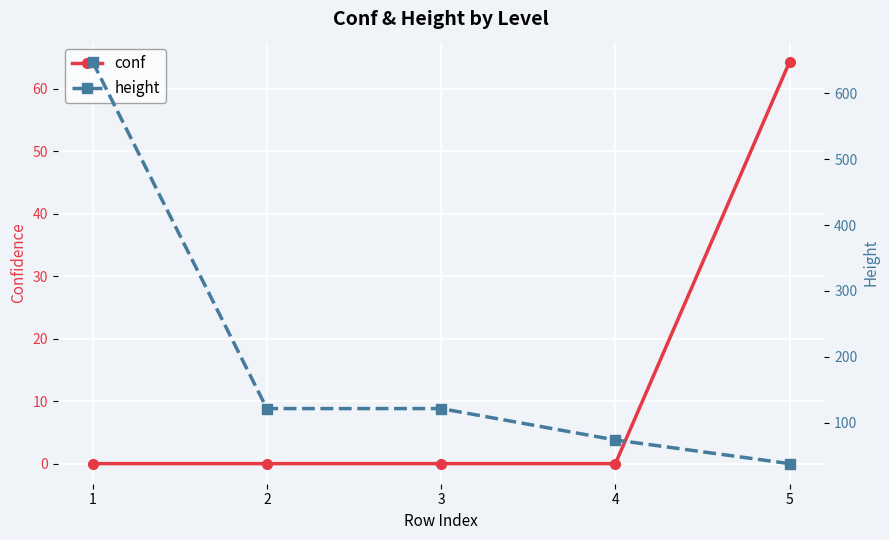

True or false: conf has more than 1 points higher than both neighbors.

False